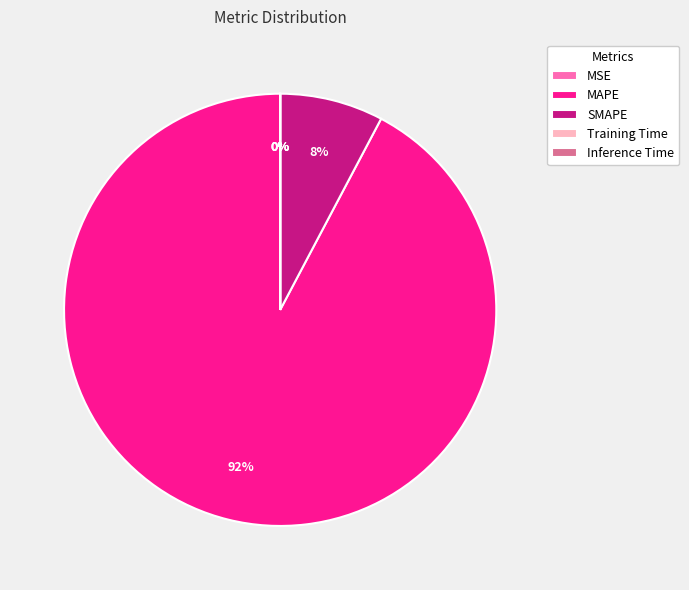

To the nearest percent, what is the average slice percentage?

20%